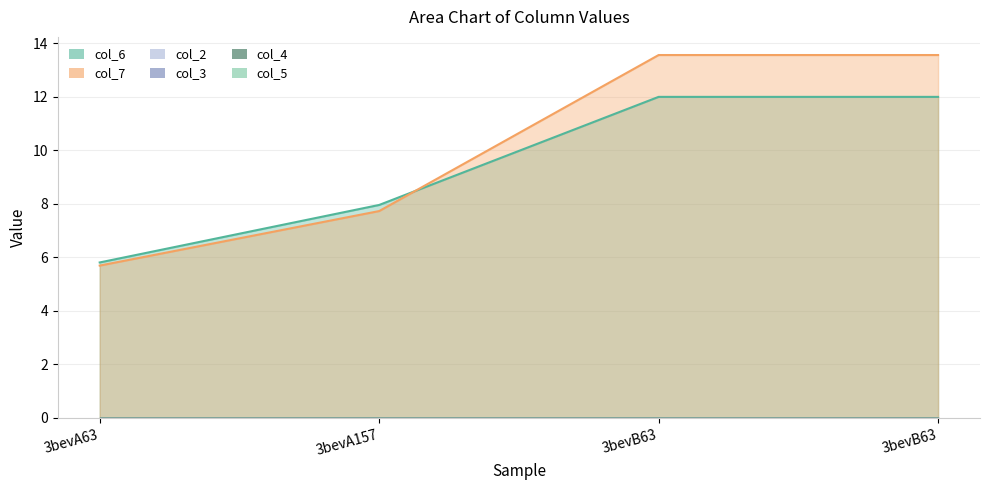

What is the label of the 3rd point from the right?

3bevA157